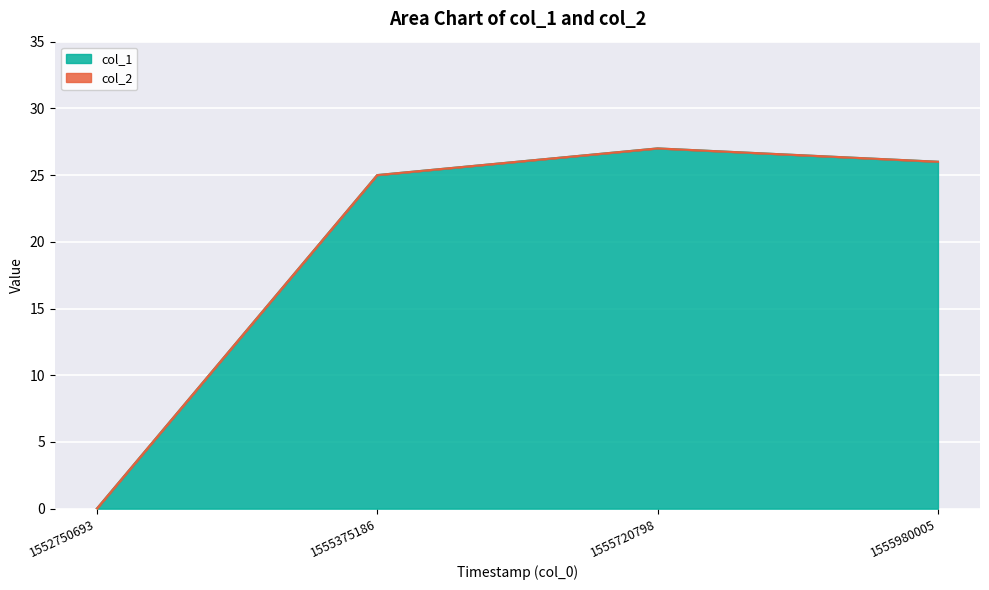

The chart shows a value of 26 at 1555980005. True or false?

True